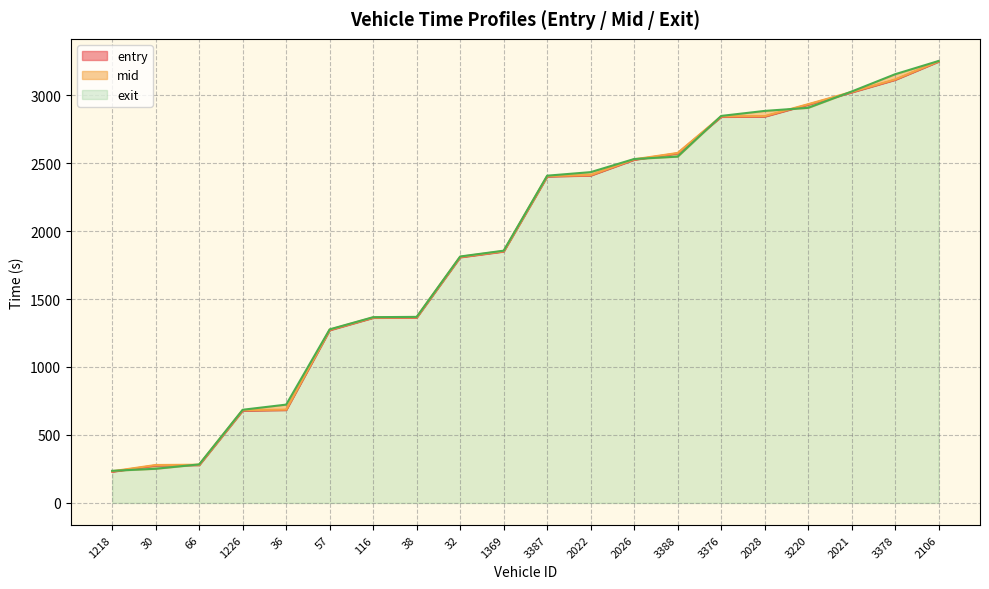

What is the difference between the highest and lowest values at 3387?

6.5